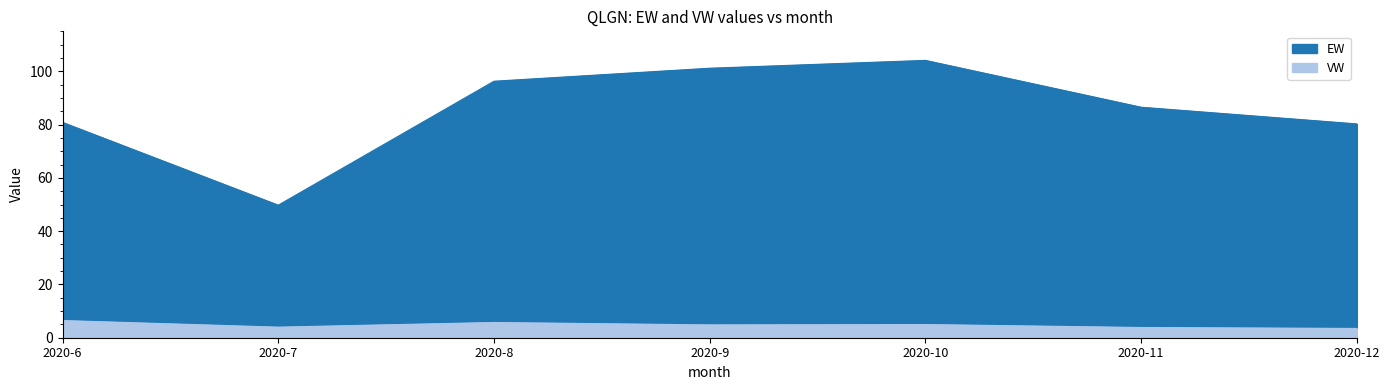

True or false: EW and VW cross at least once.

False